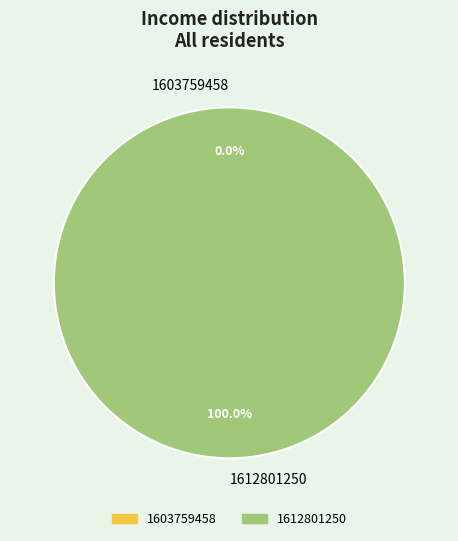

Rank the categories by value from highest to lowest.

1612801250, 1603759458